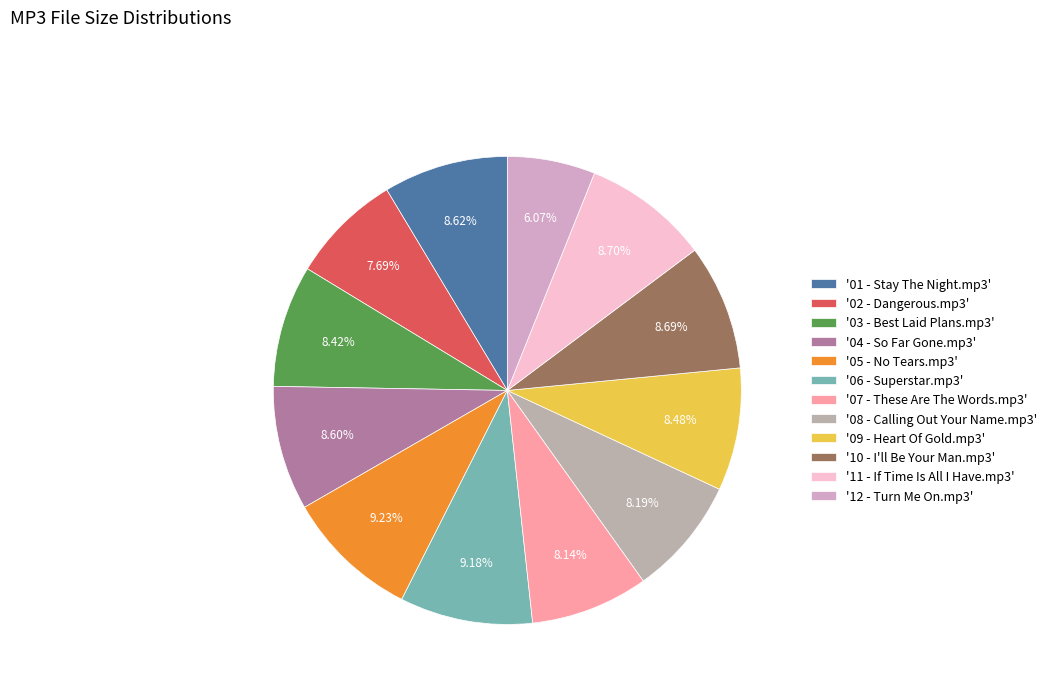

Count the number of slices in the pie.

12